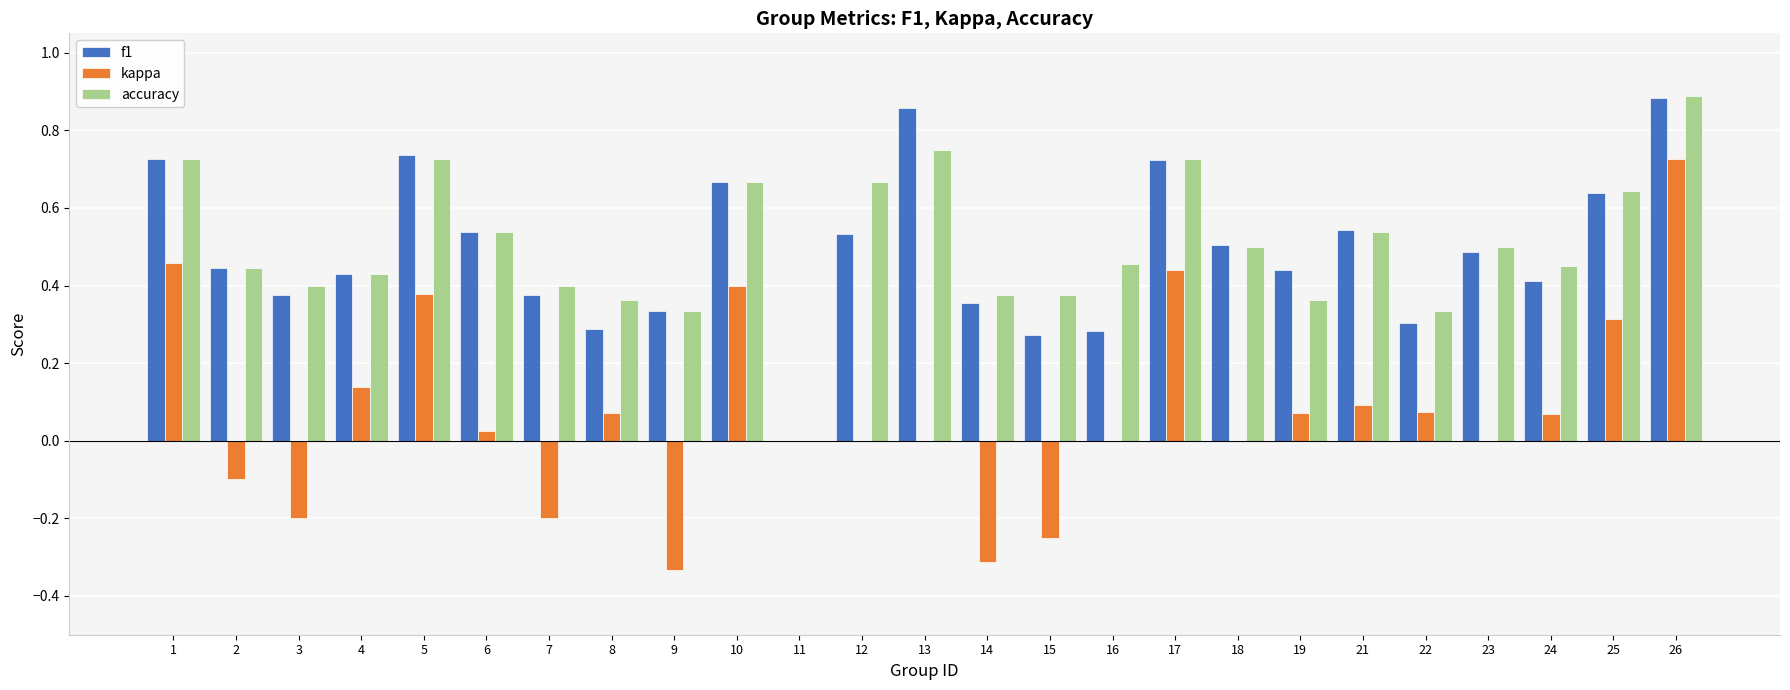

Which series changed the most between 5 and 8?

f1